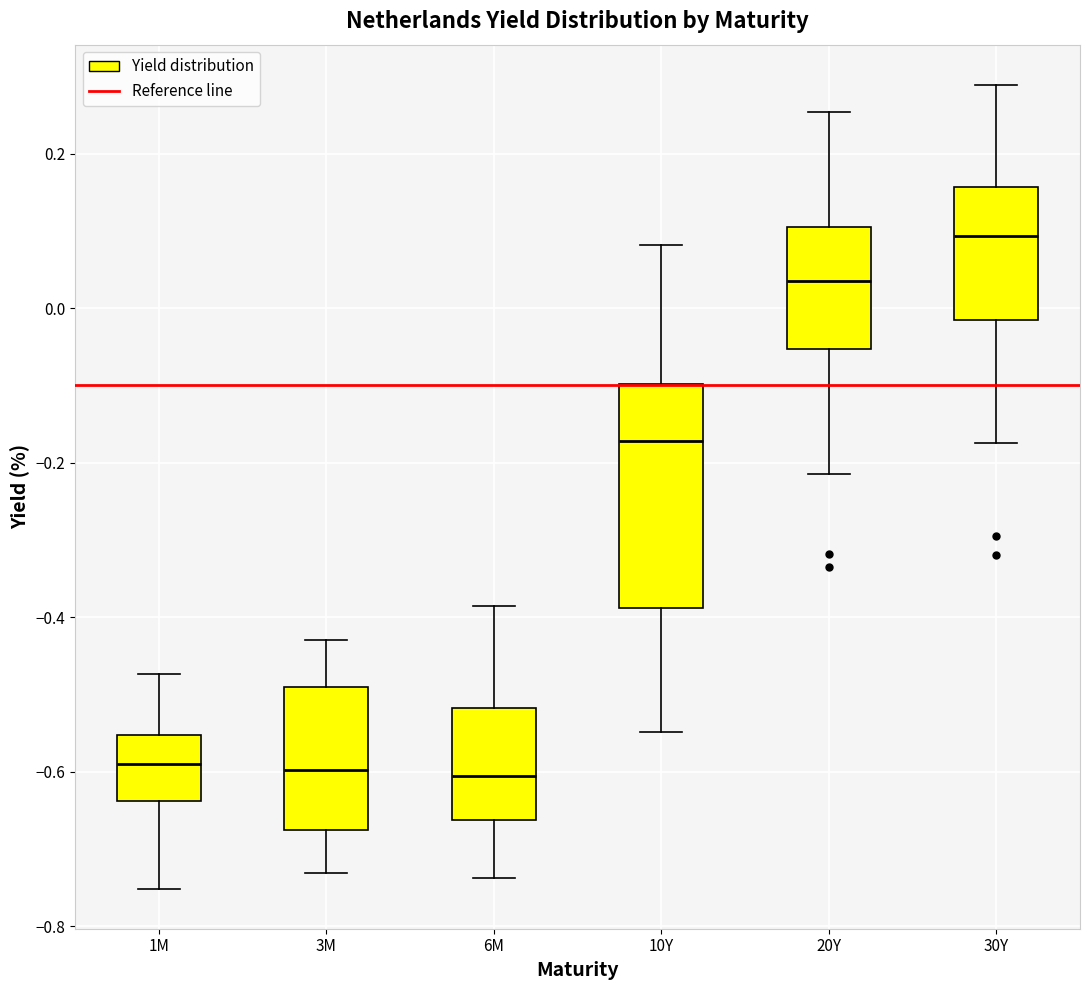

Reading left to right, read every box against the y-axis: the position of its median line, the range the box covers, and the ends of its whiskers. The values are not printed on the chart, so give them approximately, as read against the axis.

1M: median -0.58, box -0.64 to -0.56, whiskers -0.76 to -0.48
3M: median -0.60, box -0.68 to -0.48, whiskers -0.74 to -0.42
6M: median -0.60, box -0.66 to -0.52, whiskers -0.74 to -0.38
10Y: median -0.18, box -0.38 to -0.10, whiskers -0.54 to 0.08
20Y: median 0.04, box -0.06 to 0.10, whiskers -0.22 to 0.26
30Y: median 0.10, box -0.02 to 0.16, whiskers -0.18 to 0.28